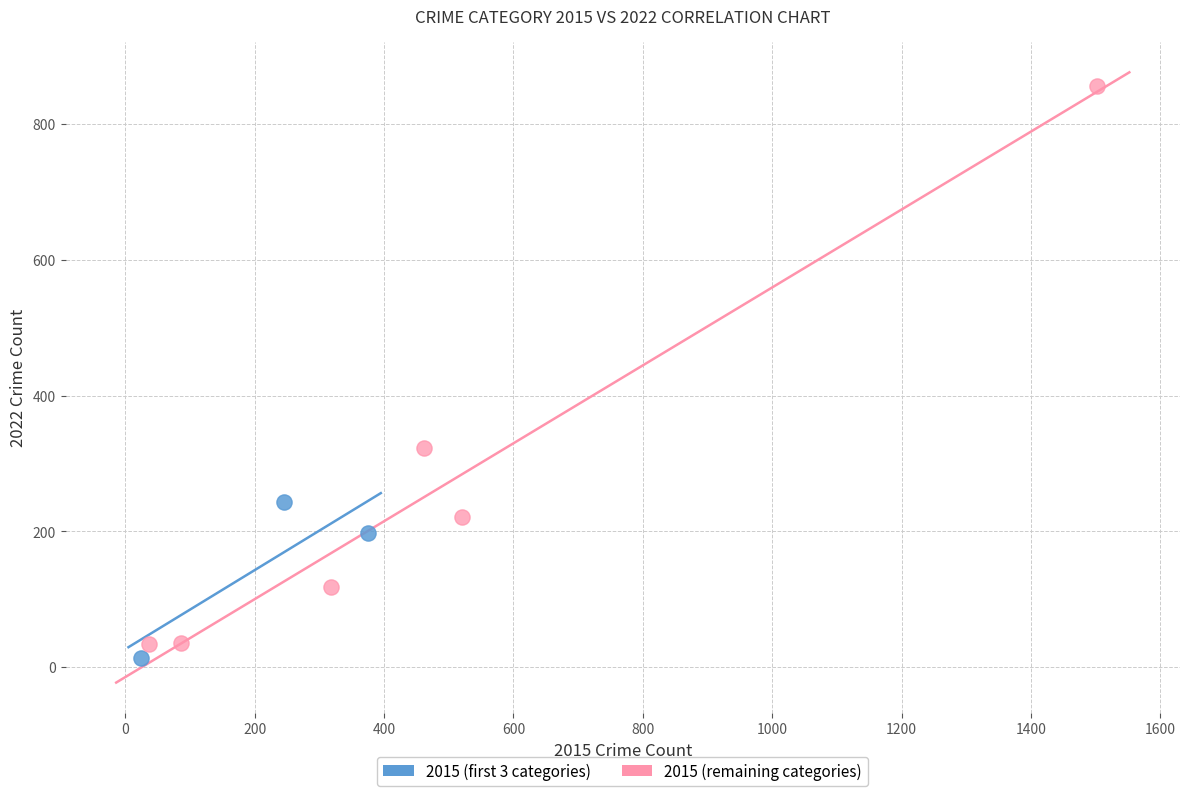

Which series has the widest spread of Y values?

2015 (remaining categories)